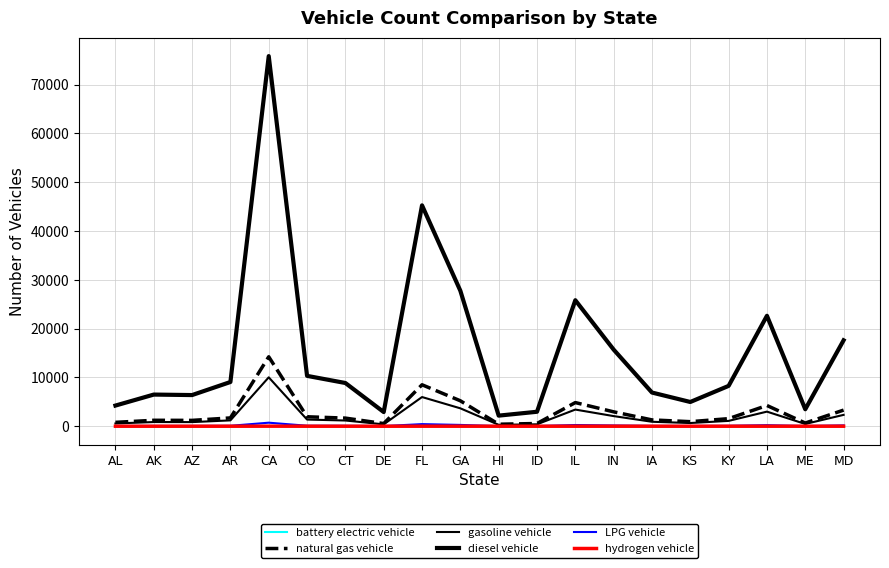

Does the chart have visible grid lines?

Yes